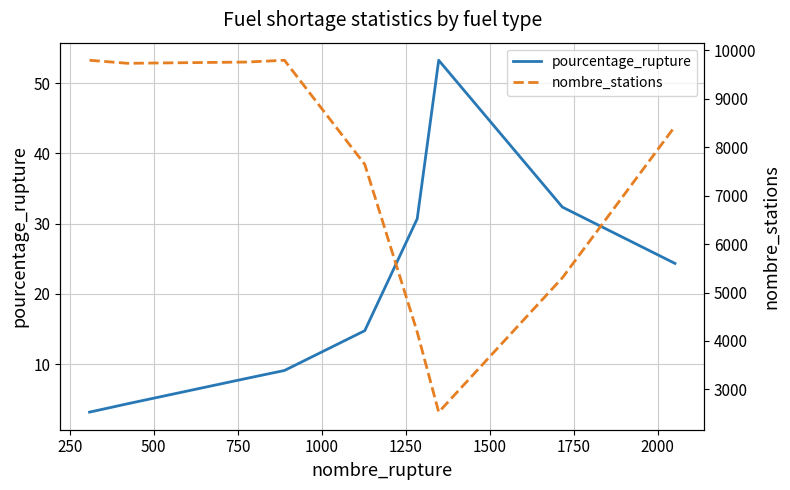

How many interior local peaks does the pourcentage_rupture series have?

1